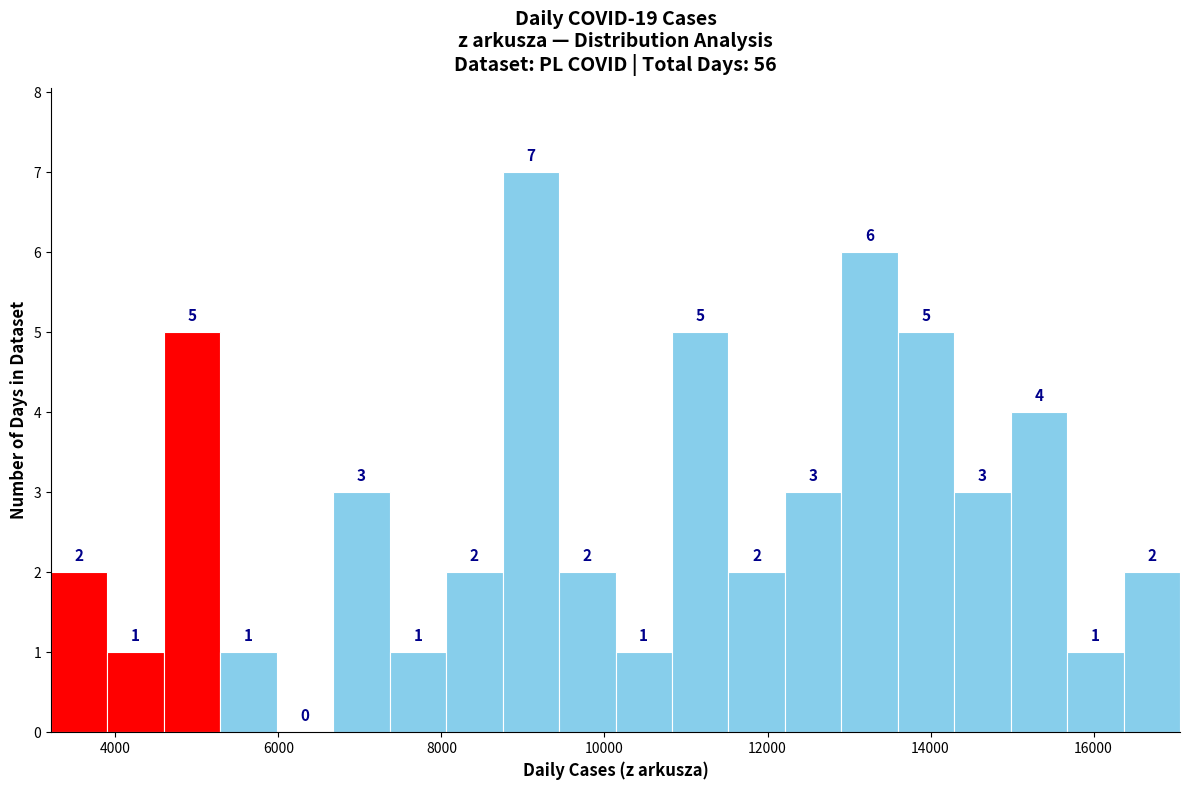

Read against the x-axis, roughly where is the centre of the tallest bar?

9000